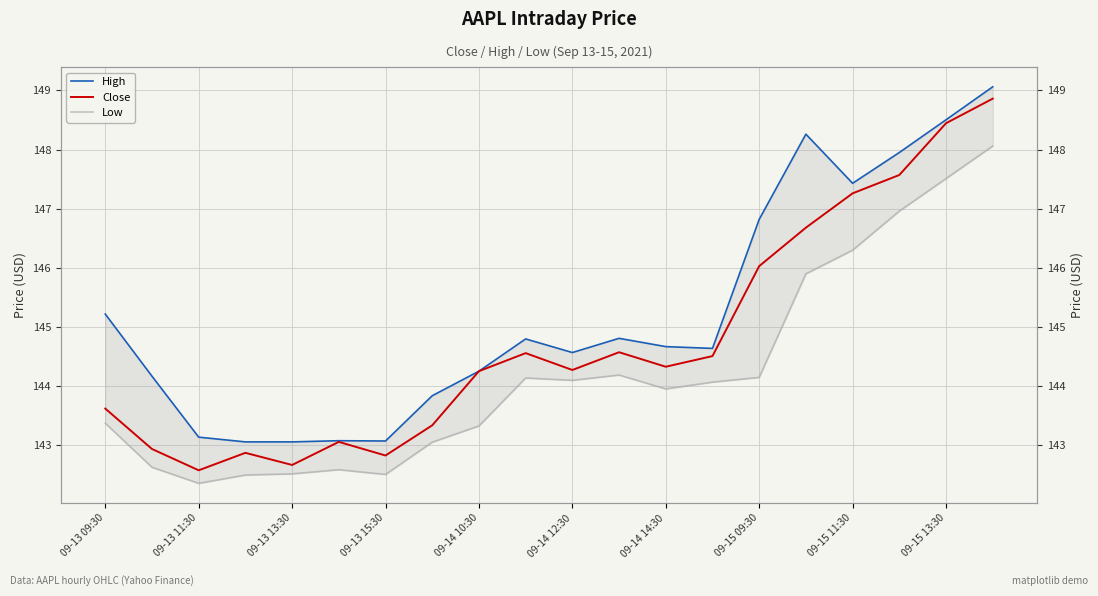

Rank the series at 09-13 15:30 from lowest to highest value.

Low, Close, High